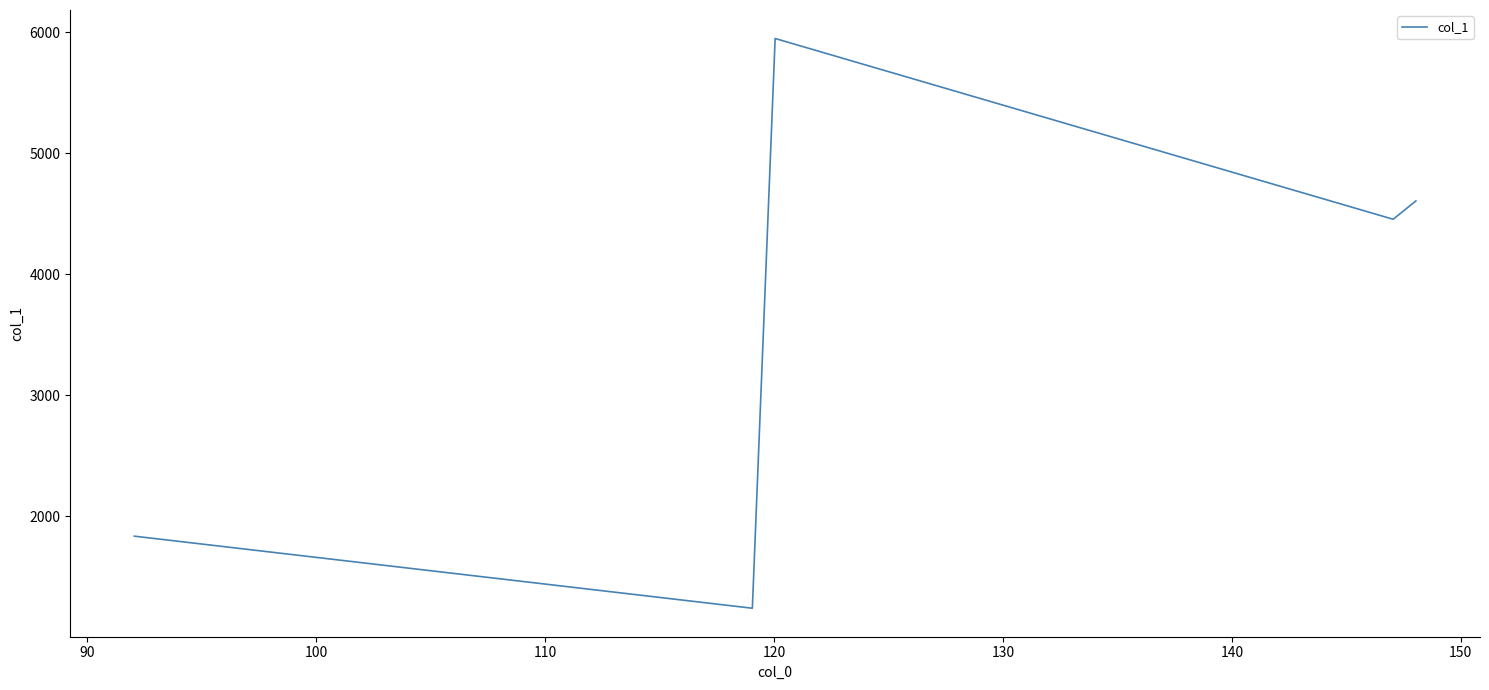

Reading left to right, what are all the values shown in this chart?

1836.3	1240.8	5949.3	4455.4	4607.1